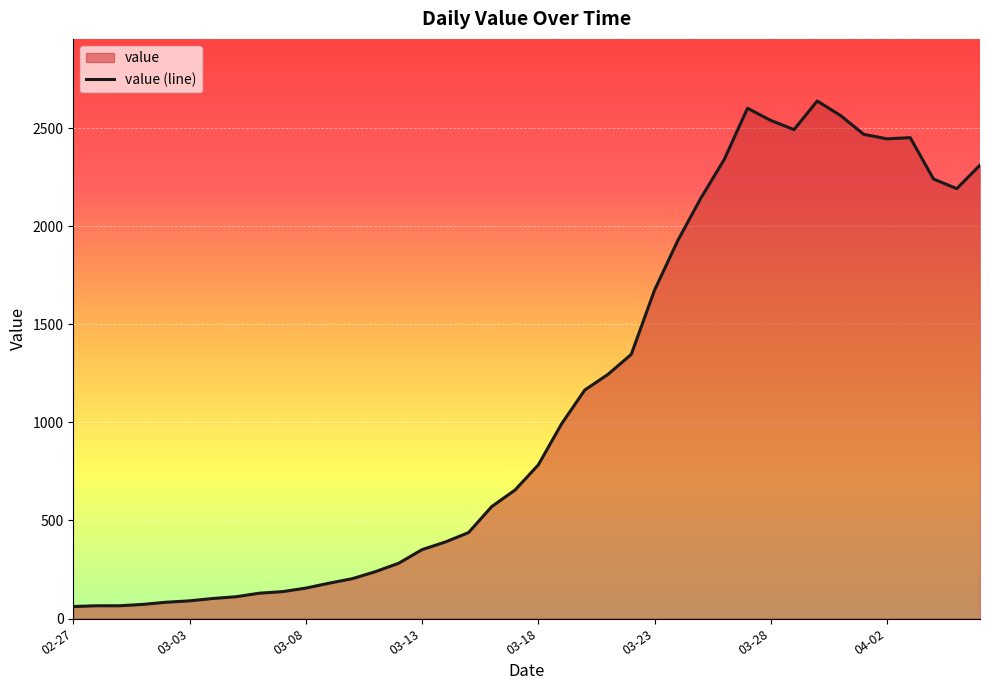

What is the value of the 8th point from the left?

111